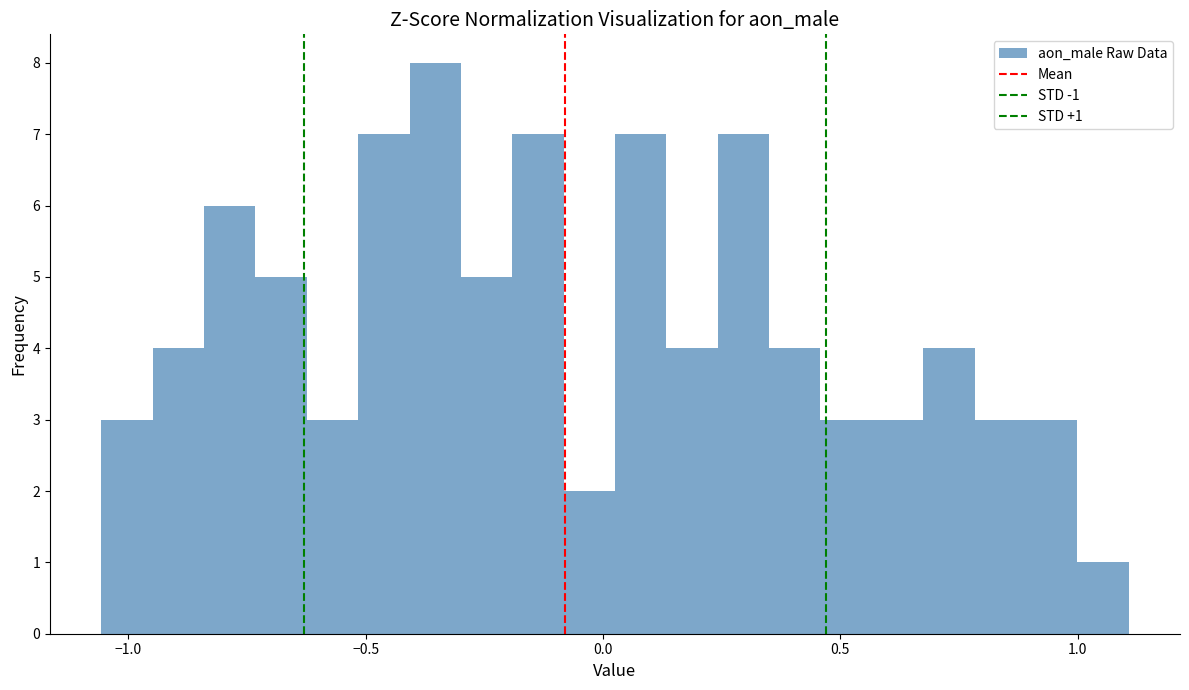

Read against the x-axis, roughly where is the centre of the tallest bar?

-0.35